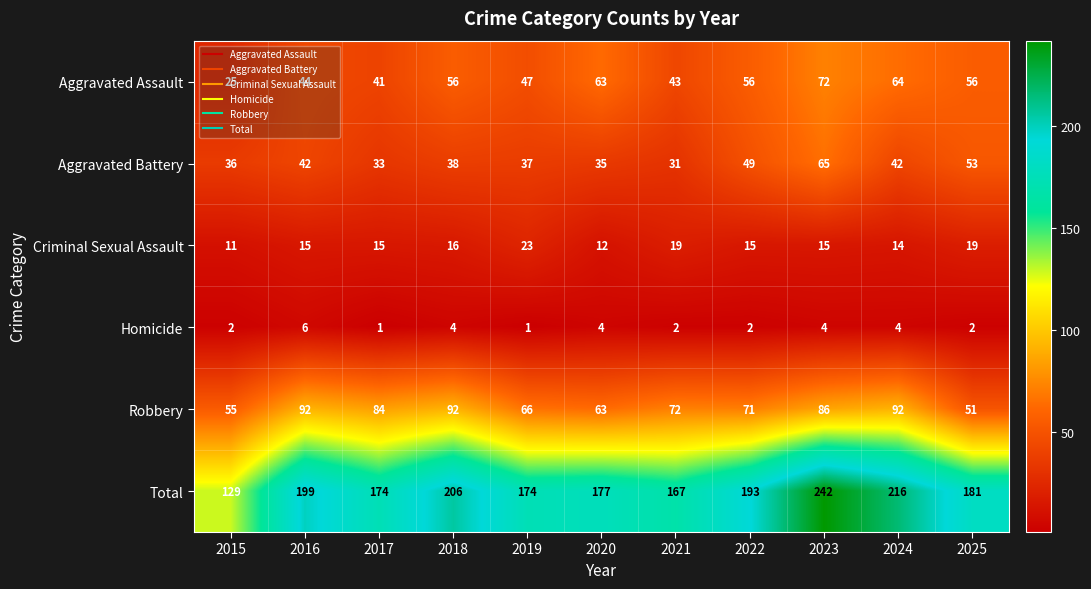

Read the Homicide value at 2023.

4